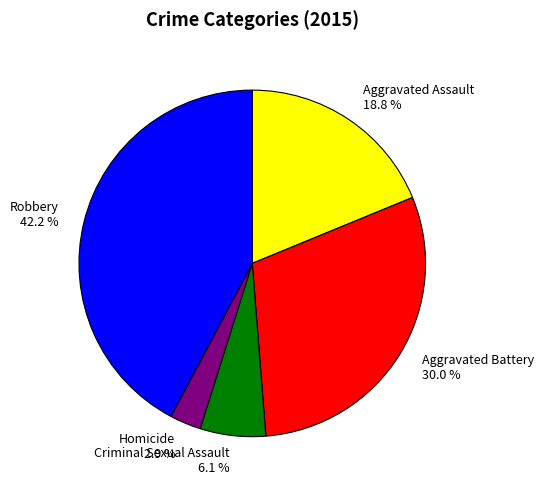

Count the number of slices in the pie.

5